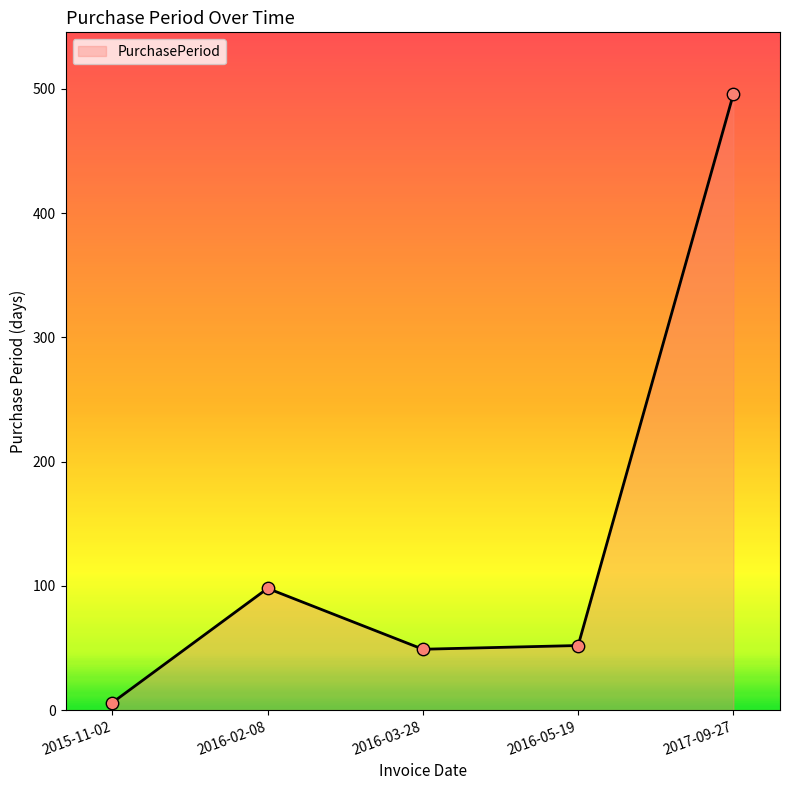

What is the change in value from 2016-03-28 to 2016-05-19?

+3